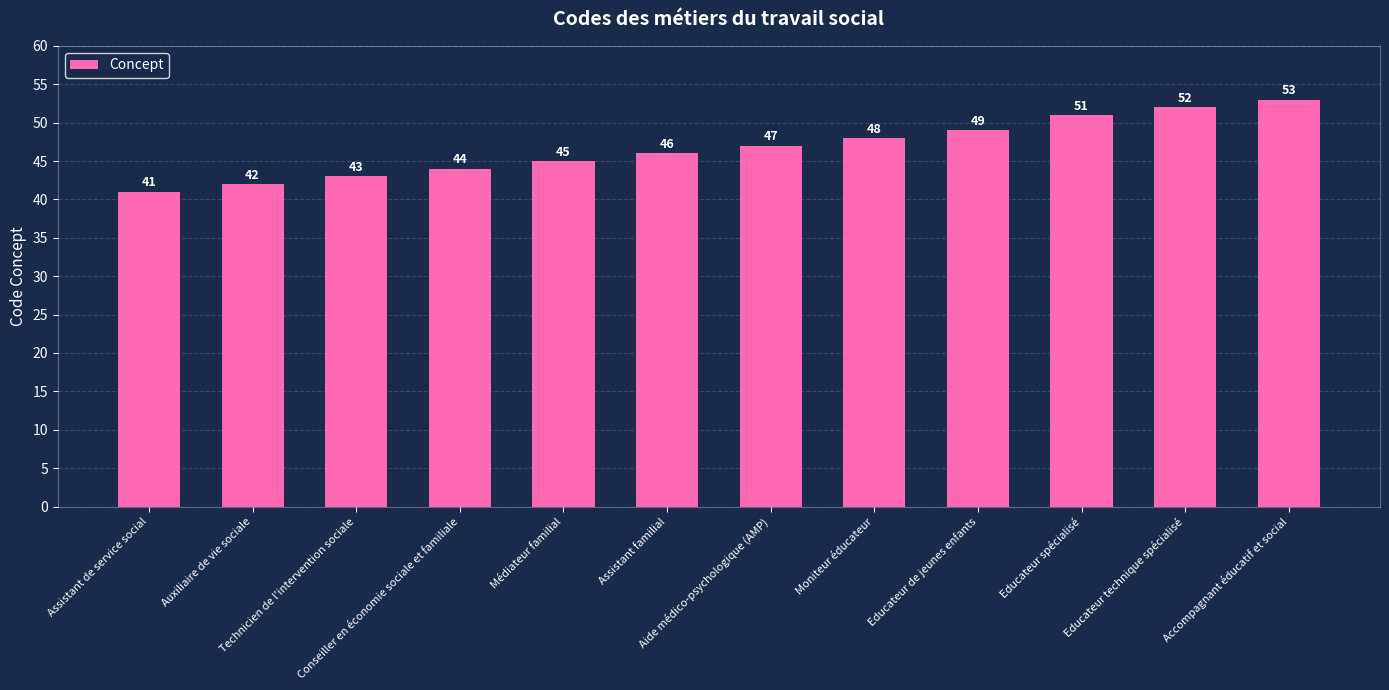

Rank the categories by value from lowest to highest.

Assistant de service social, Auxiliaire de vie sociale, Technicien de l'intervention sociale, Conseiller en économie sociale et familiale, Médiateur familial, Assistant familial, Aide médico-psychologique (AMP), Moniteur éducateur, Educateur de jeunes enfants, Educateur spécialisé, Educateur technique spécialisé, Accompagnant éducatif et social